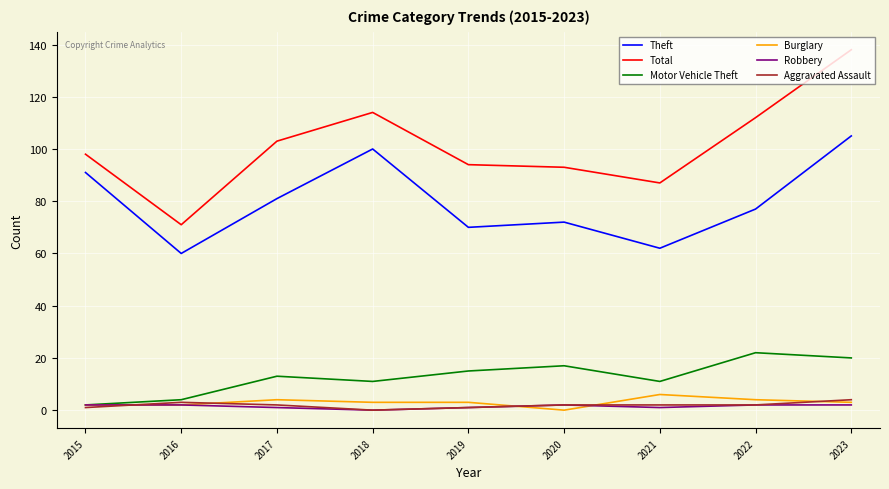

What is the difference between the second highest and minimum values in the Aggravated Assault series?

3